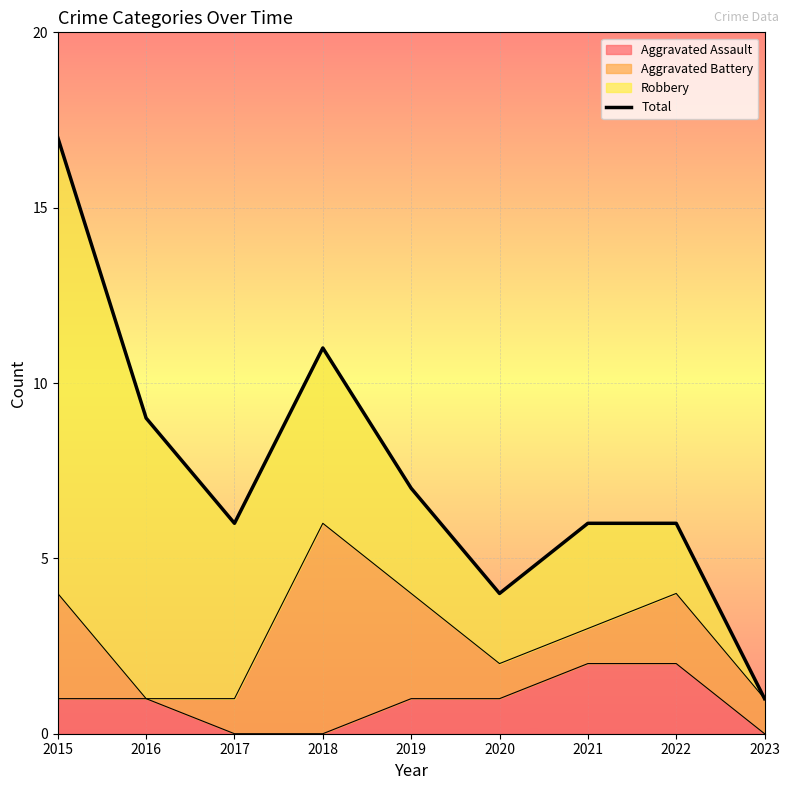

What is the ratio of the value at 2019 to the value at 2018?

0.6